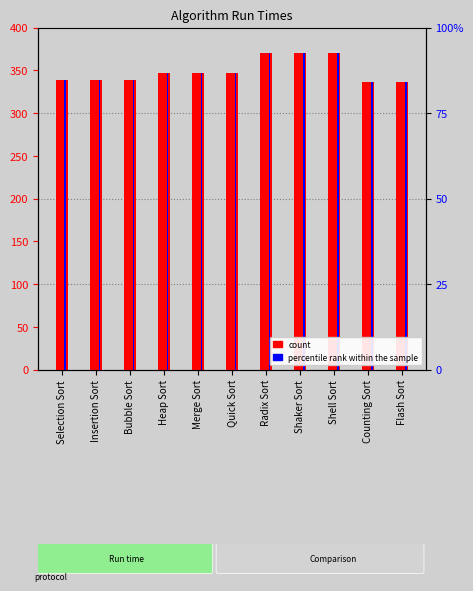

What is the minimum value for Run time?

336